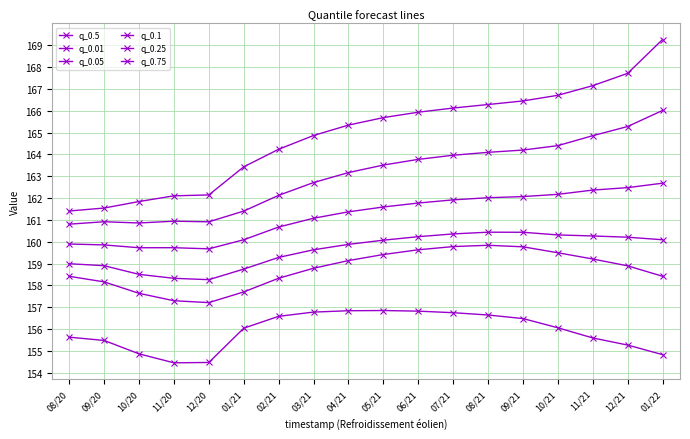

What is the label of the 10th point from the left?

05/21